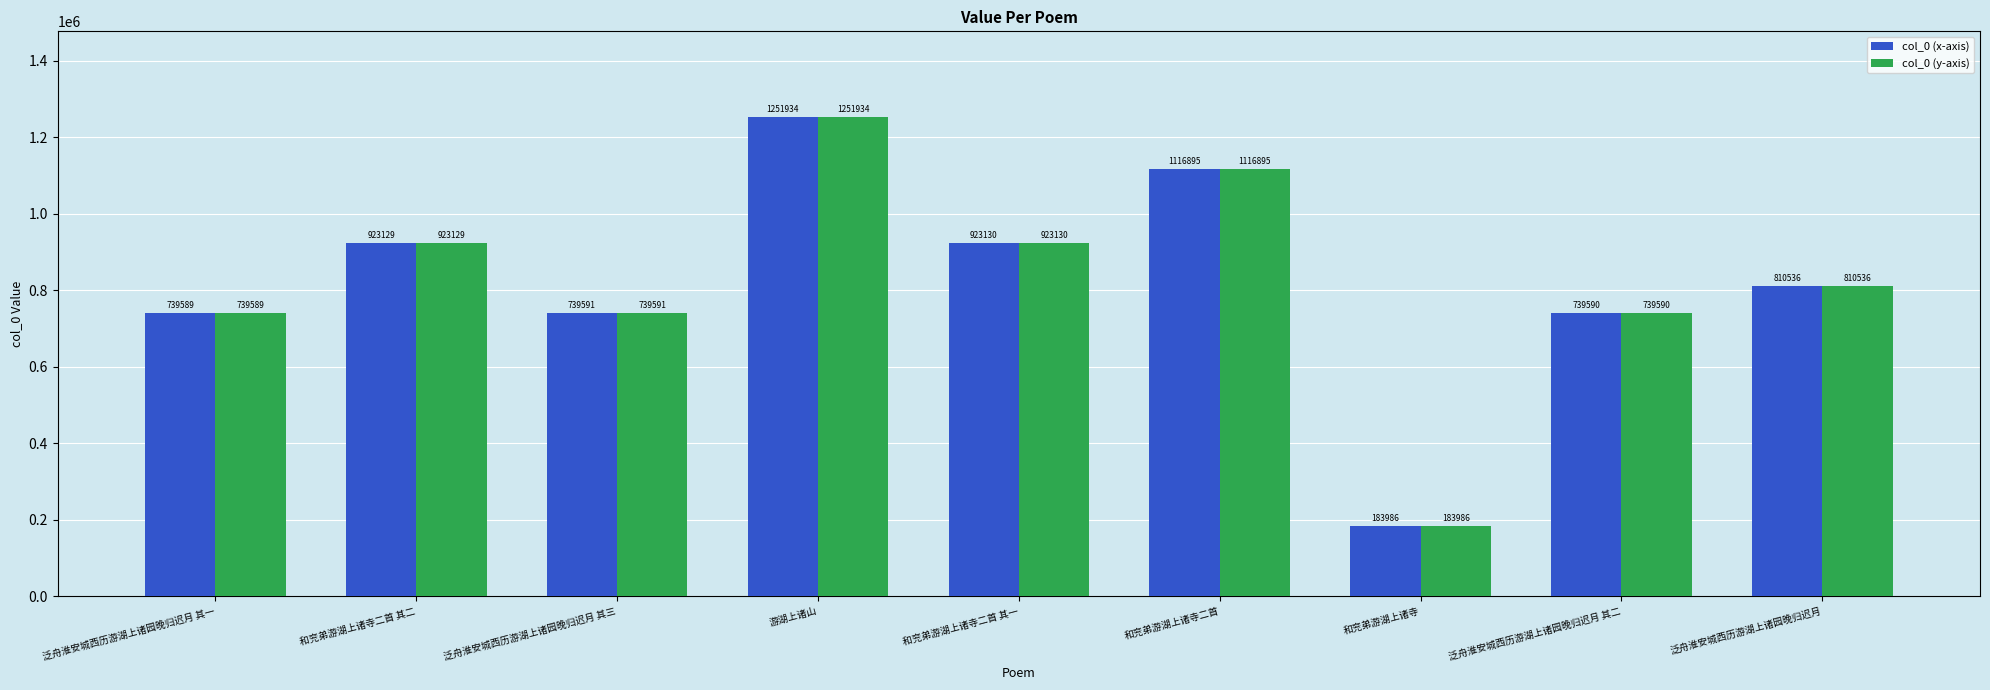

The col_0 (x-axis) series shows 184356 at 泛舟淮安城西历游湖上诸园晚归迟月 其一. True or false?

False